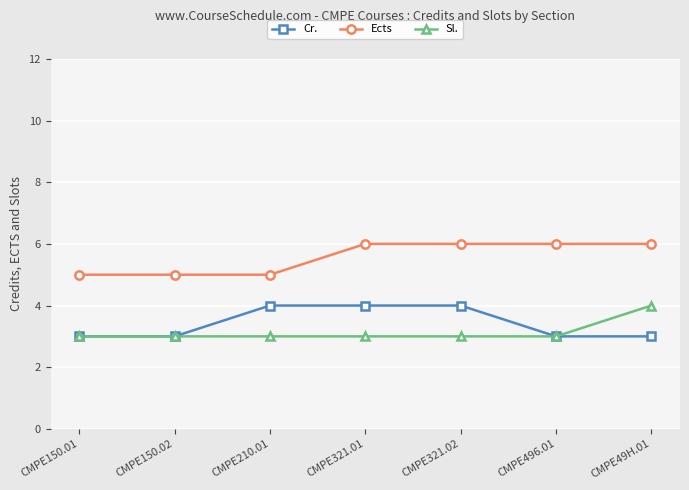

What is the difference between the highest and lowest values at CMPE49H.01?

3